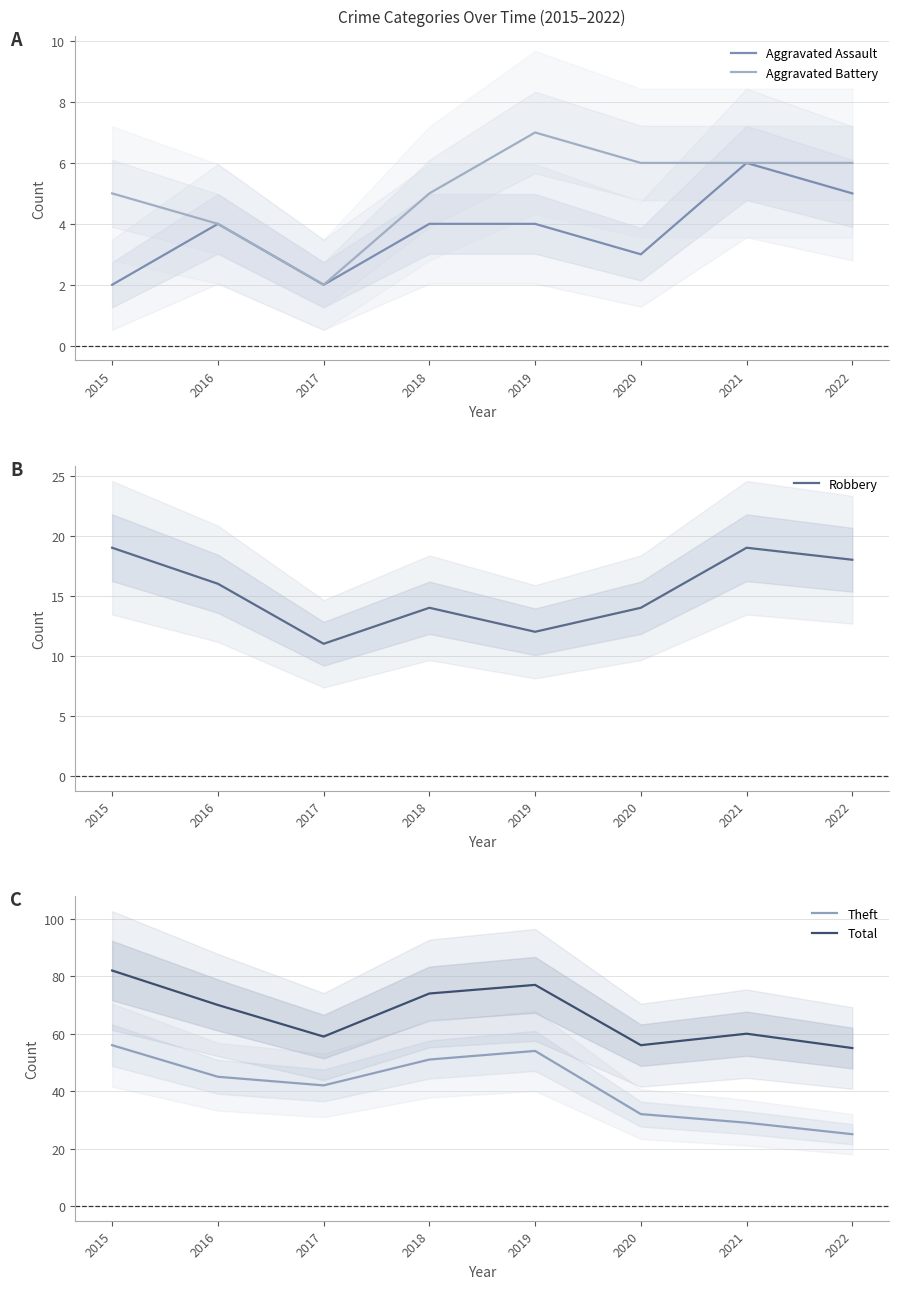

What is the highest value of the Robbery series?

19